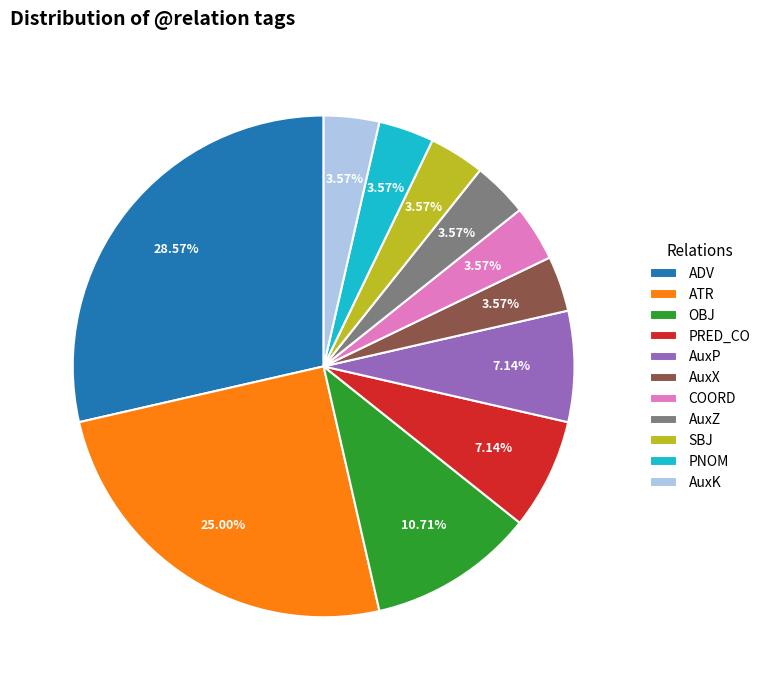

Approximately how many times larger is the value at COORD compared to AuxK?

1.0